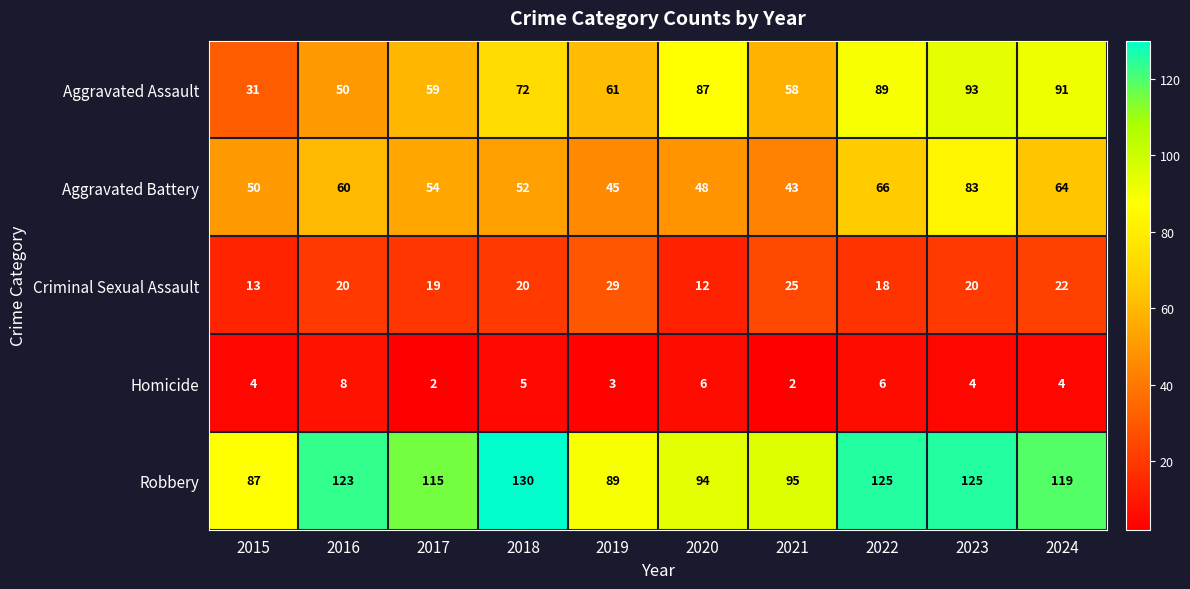

How many series are shown in this chart?

5